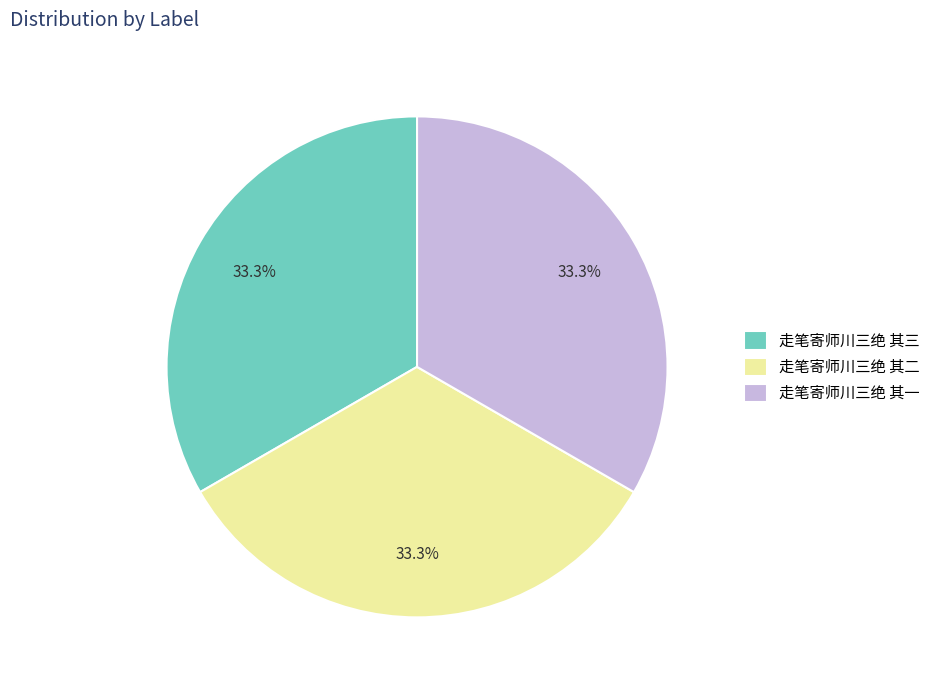

To the nearest percent, what portion does 走笔寄师川三绝 其一 represent?

33%